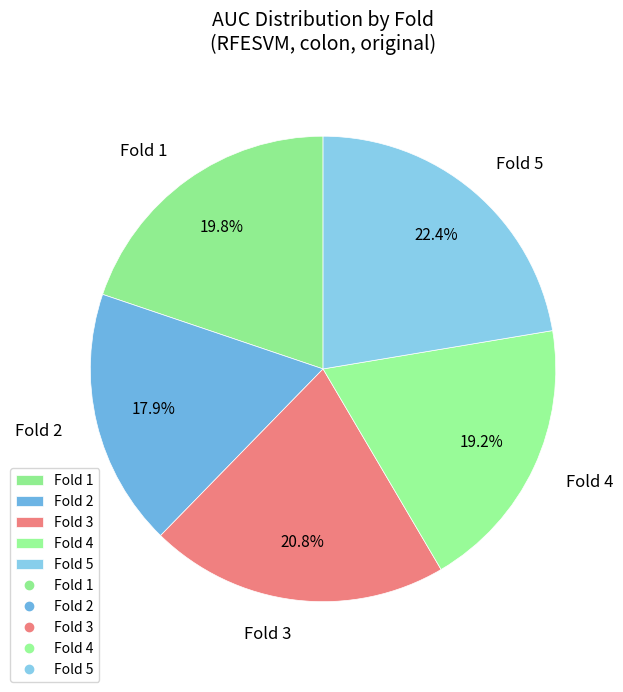

Rank the categories by value from lowest to highest.

Fold 2, Fold 4, Fold 1, Fold 3, Fold 5